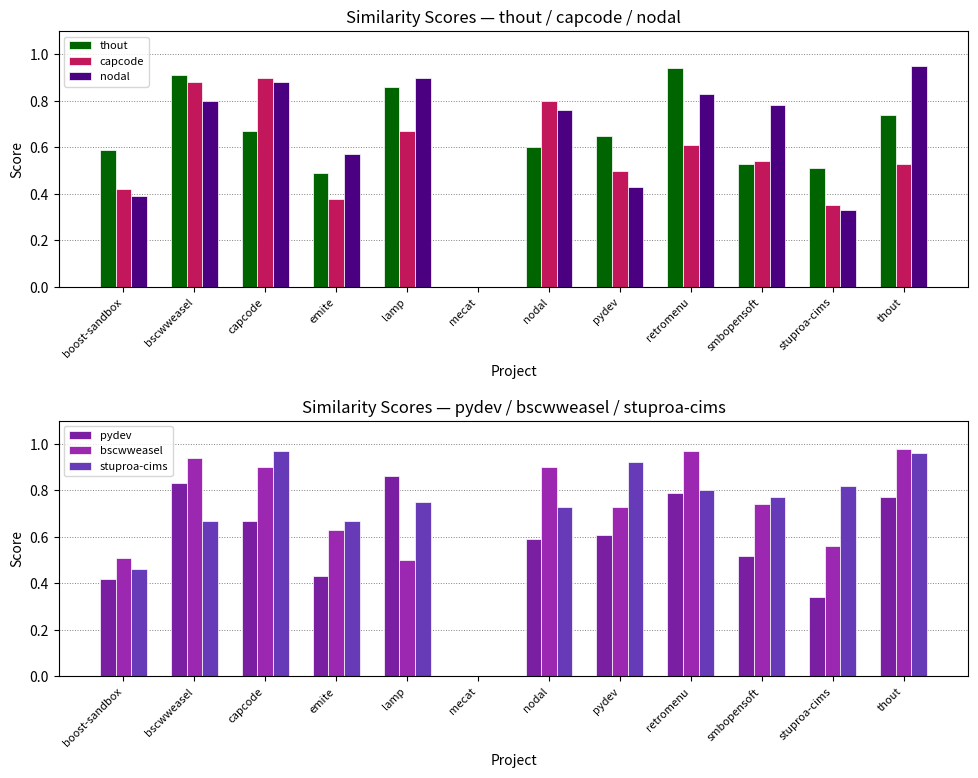

List the series in order of their peak value, lowest first.

pydev, capcode, thout, nodal, stuproa-cims, bscwweasel